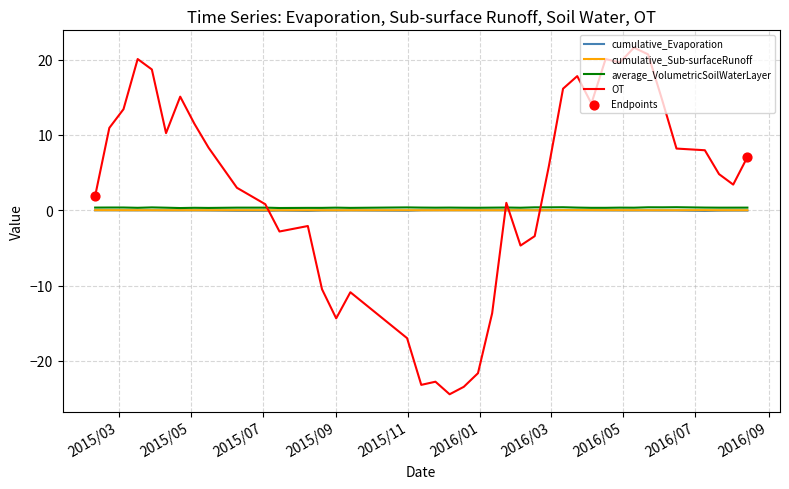

Which series has the largest range (max minus min)?

OT